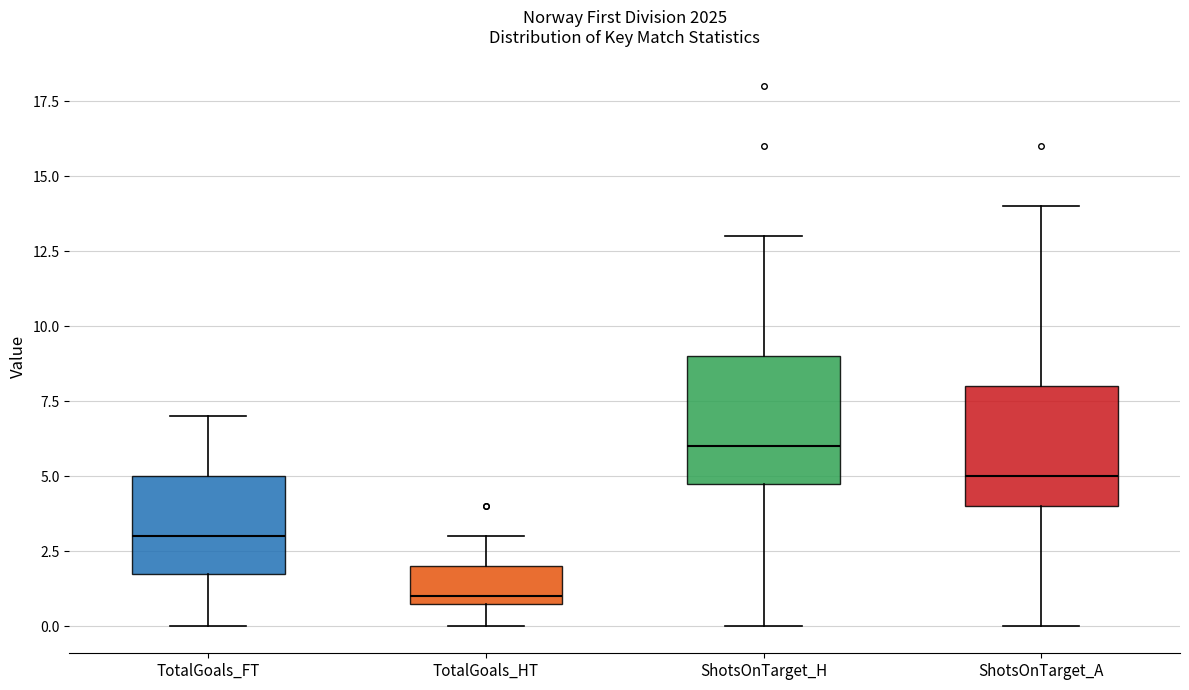

Which box has the highest median line?

ShotsOnTarget_H